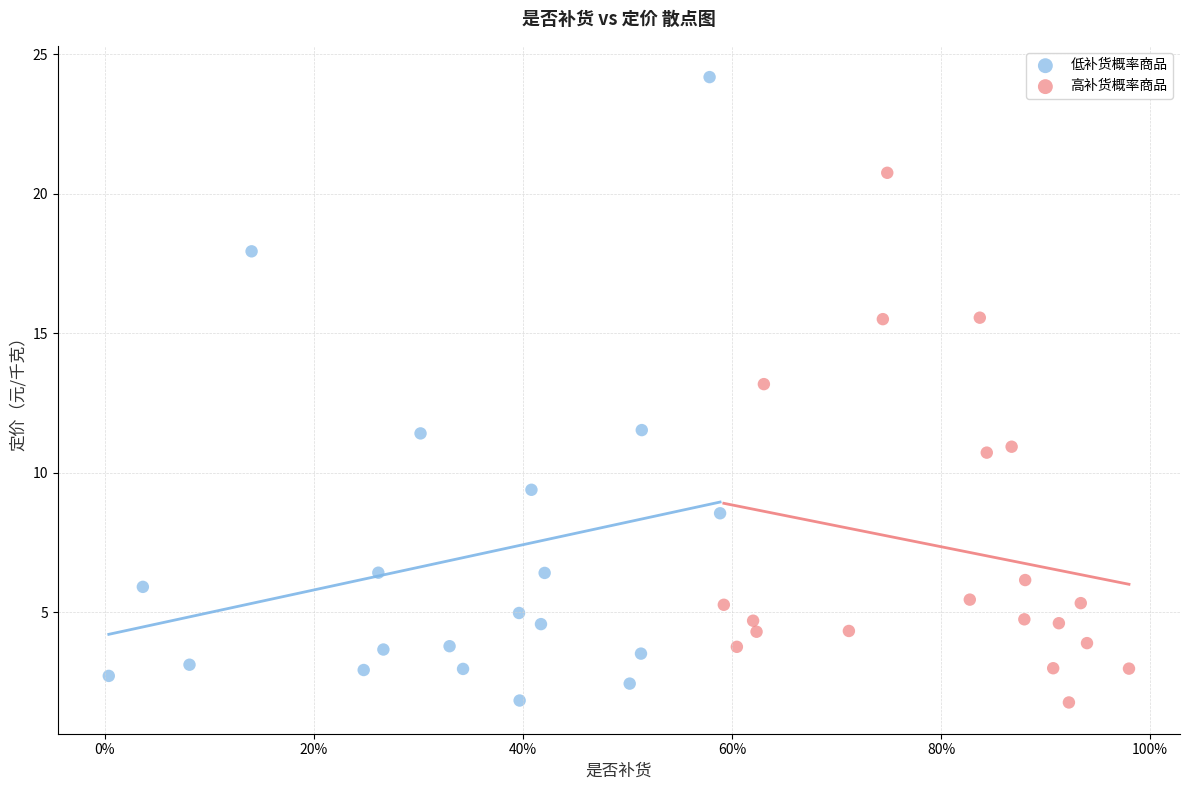

Which series has the largest Y range (max minus min)?

低补货概率商品